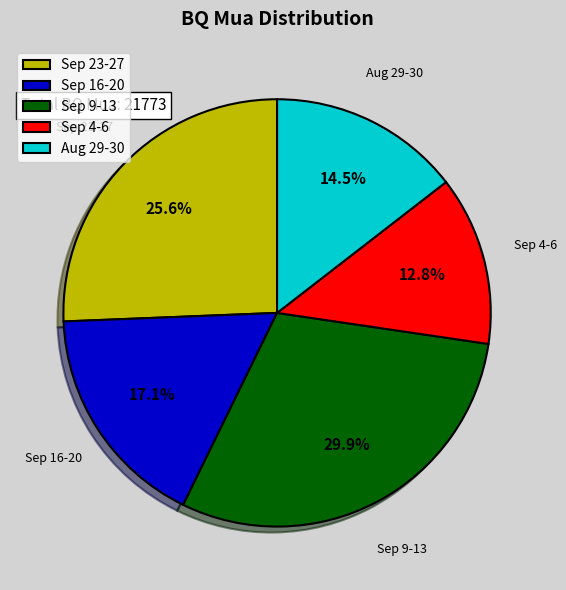

Rank the categories by value from lowest to highest.

Sep 4-6, Aug 29-30, Sep 16-20, Sep 23-27, Sep 9-13